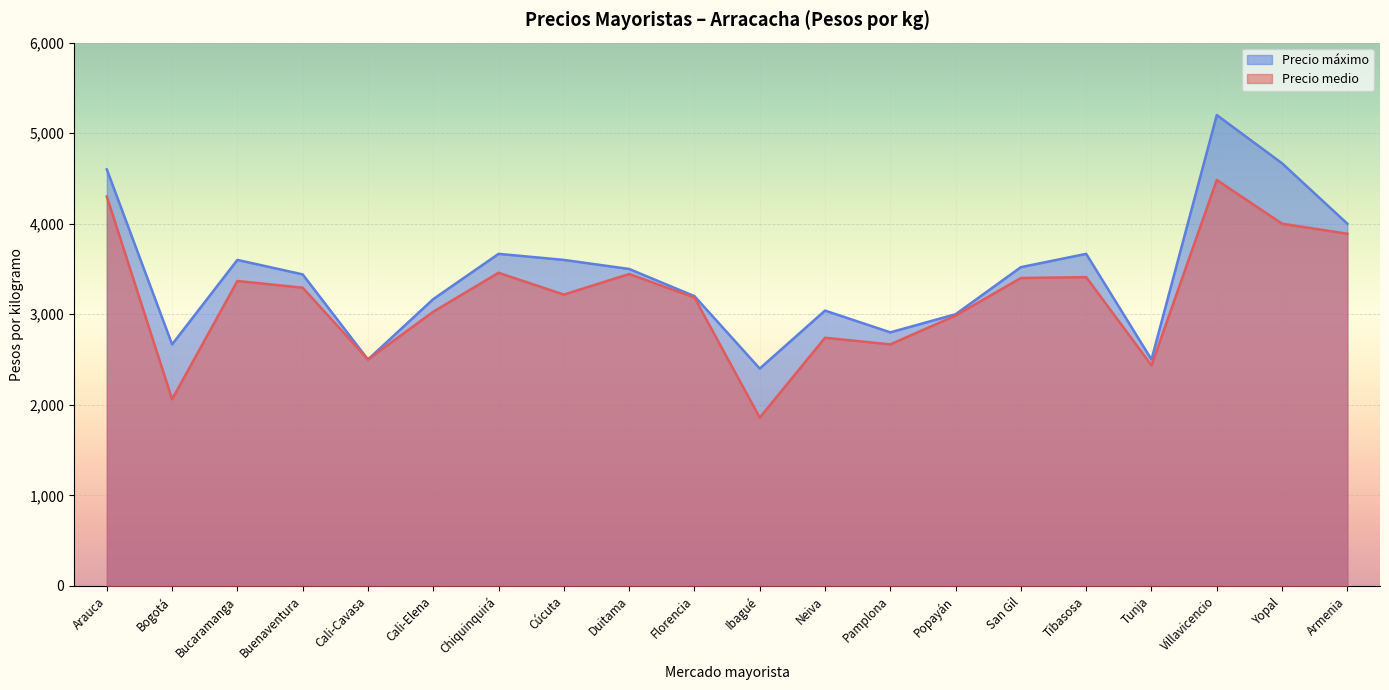

Is the value of Precio máximo at Florencia greater than the value of Precio medio at Neiva?

Yes